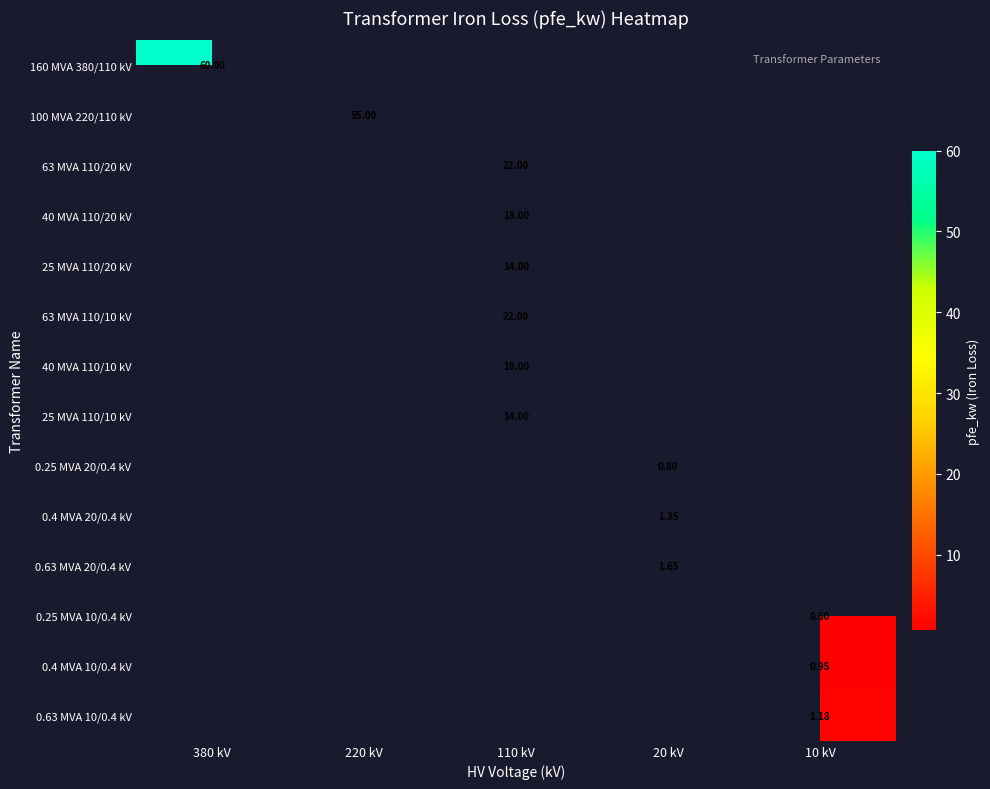

At which category does the chart reach its peak across all series?

380 kV